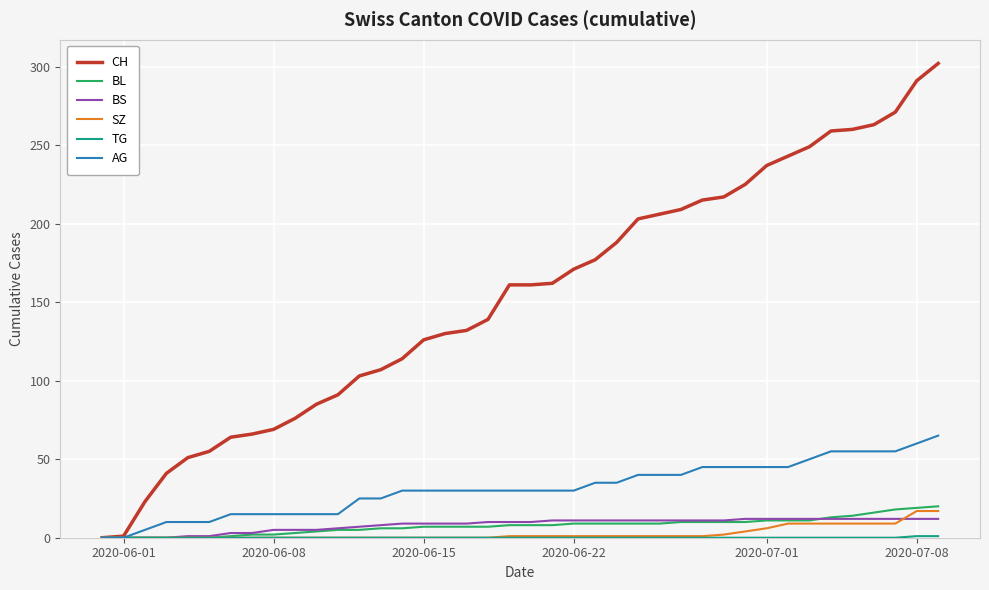

Count the number of data series in this chart.

6